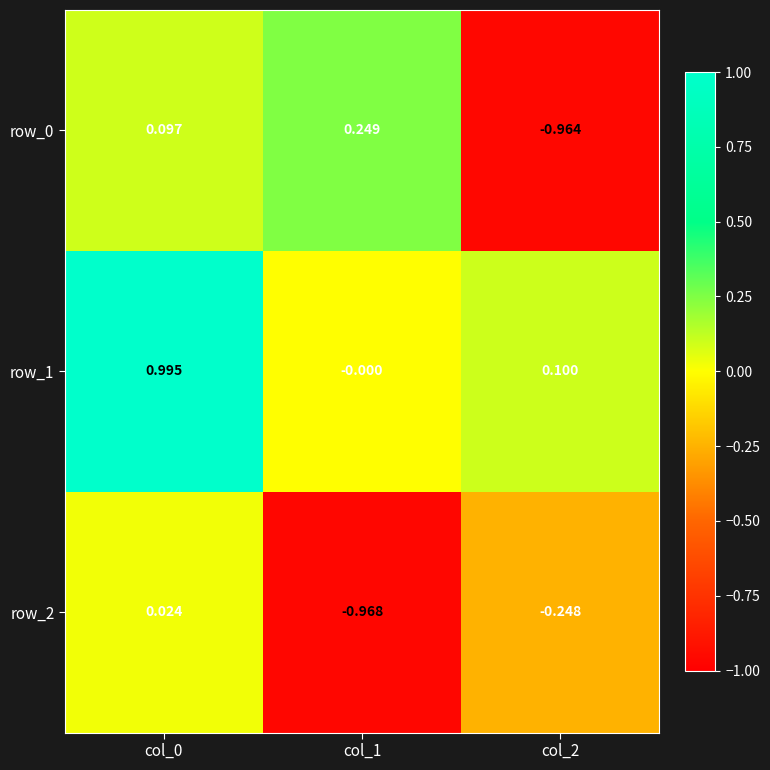

How many positive values does the row_1 series have?

2